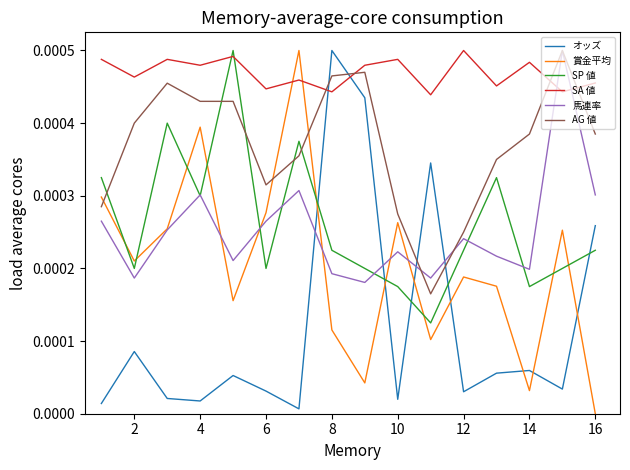

How many values in 賞金平均 are above zero?

15